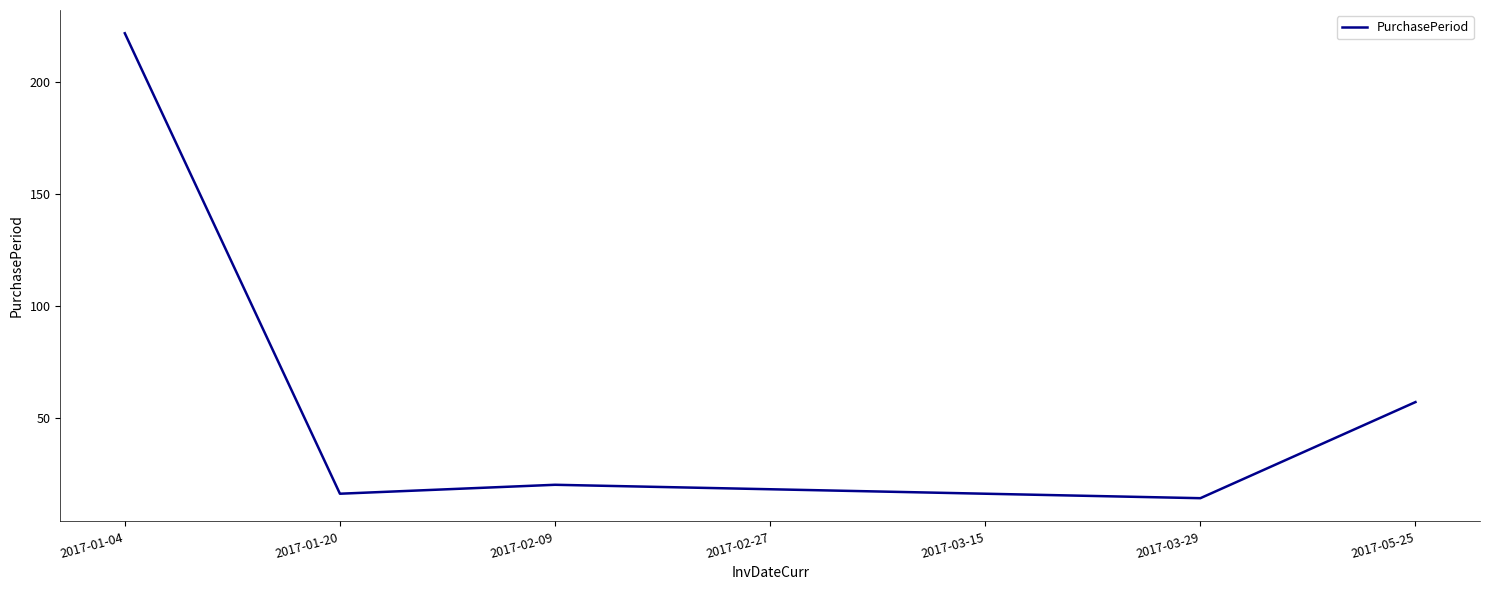

How many lines are shown in the chart?

1